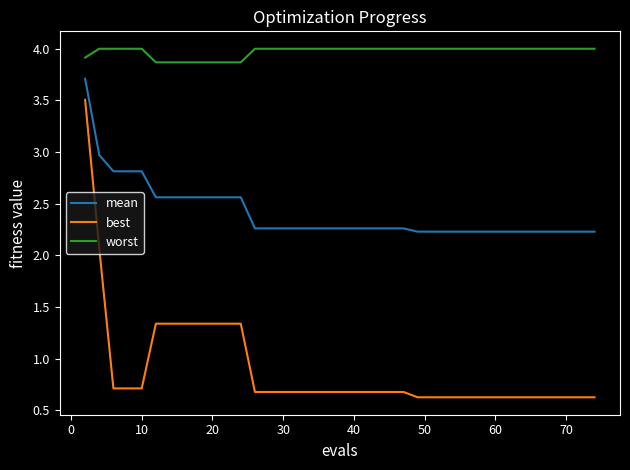

What is the smallest value displayed?

0.6